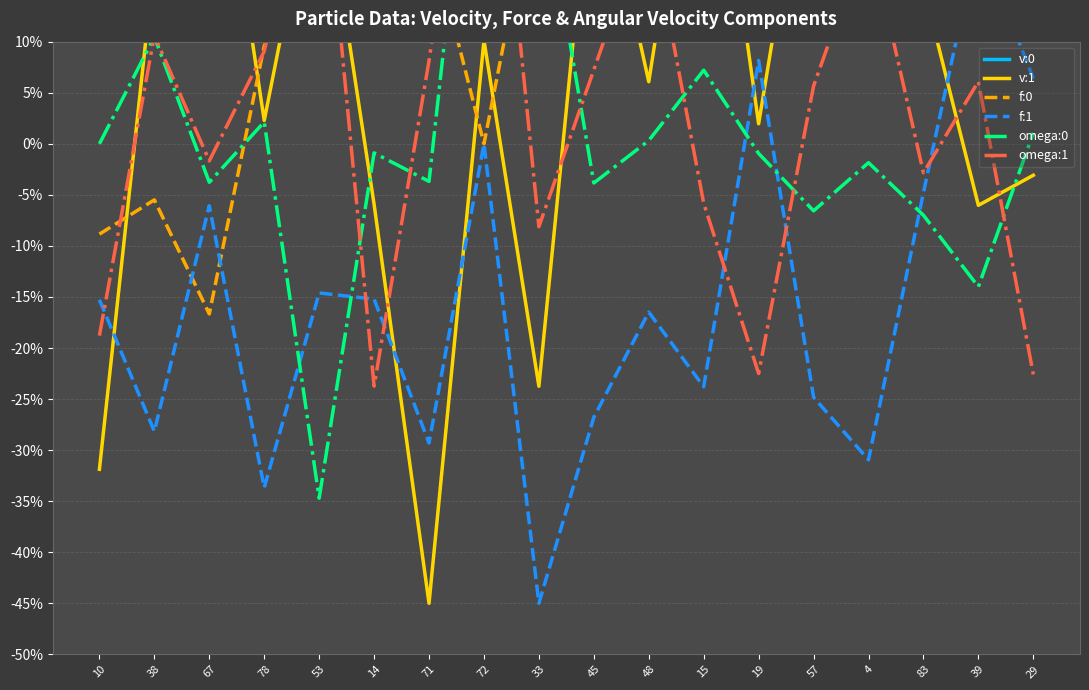

How many positive values does the f:0 series have?

14